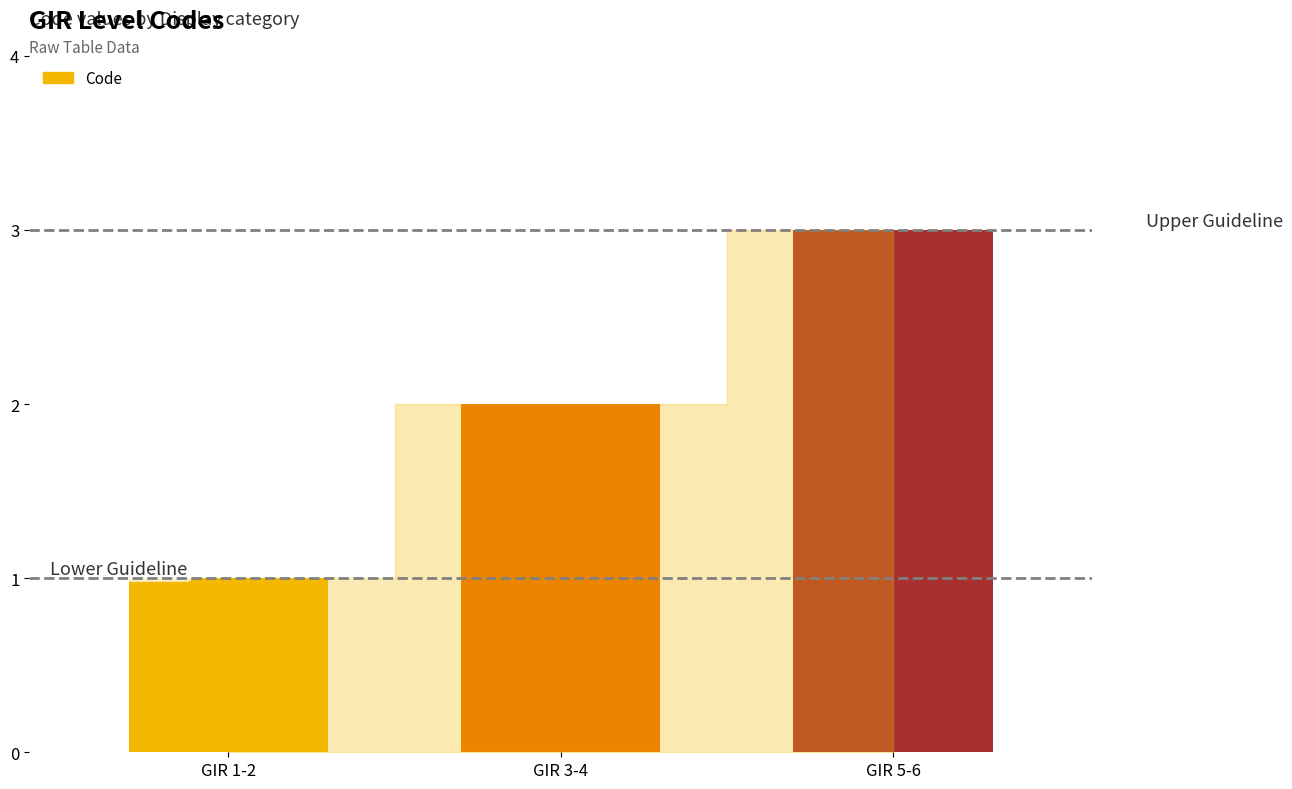

What is the difference between the values at GIR 5-6 and GIR 3-4?

1